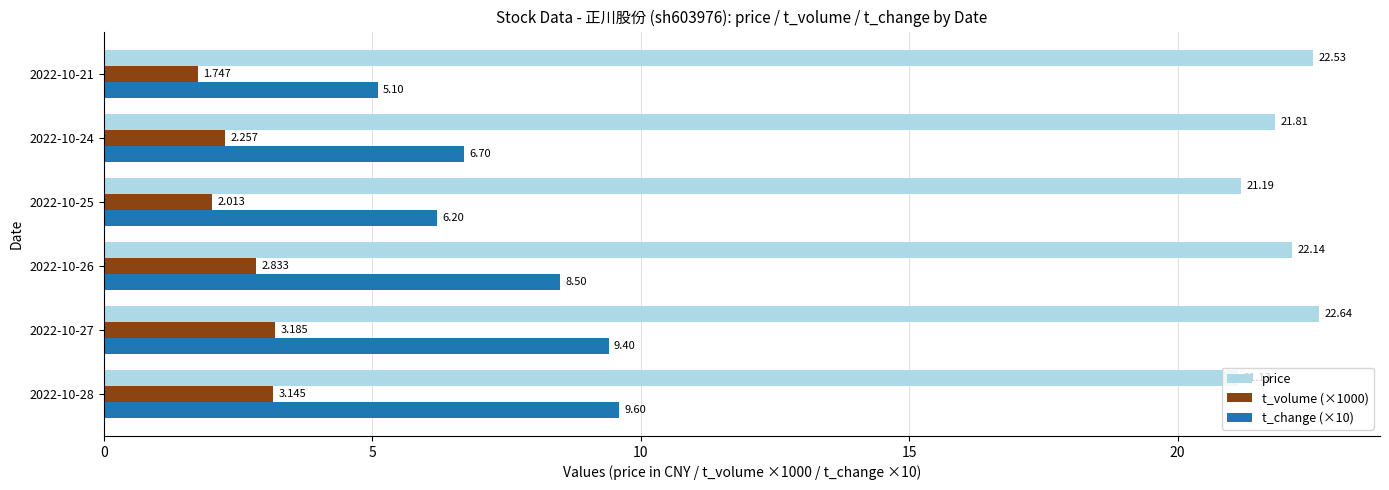

Is the value of t_volume (×1000) at 2022-10-28 greater than the value of t_change (×10) at 2022-10-25?

No